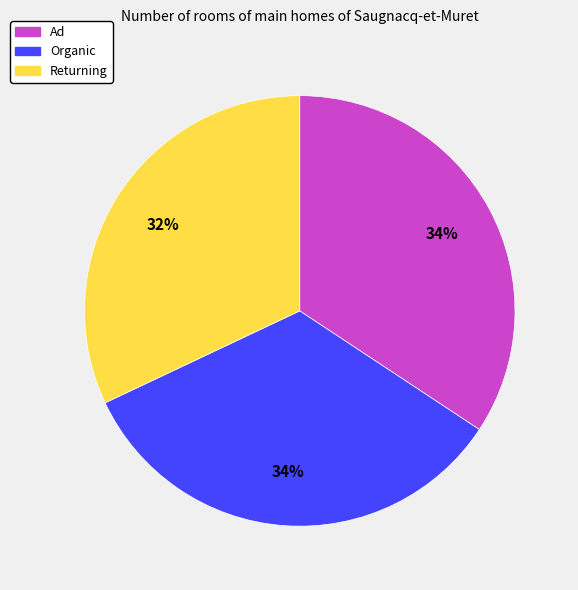

To the nearest percent, what percentage of the pie is Organic?

34%